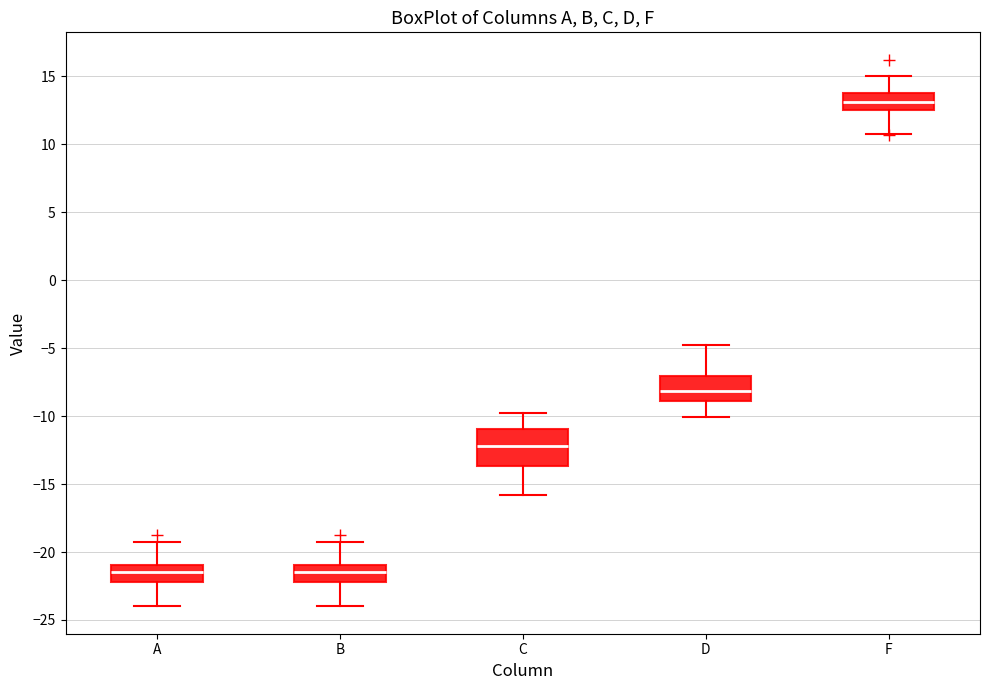

Reading left to right, read every box against the y-axis: the position of its median line, the range the box covers, and the ends of its whiskers. The values are not printed on the chart, so give them approximately, as read against the axis.

A: median -21.5, box -22.0 to -21.0, whiskers -24.0 to -19.0
B: median -21.5, box -22.0 to -21.0, whiskers -24.0 to -19.0
C: median -12.0, box -13.5 to -11.0, whiskers -16.0 to -10.0
D: median -8.0, box -9.0 to -7.0, whiskers -10.0 to -5.0
F: median 13.0, box 12.5 to 14.0, whiskers 11.0 to 15.0